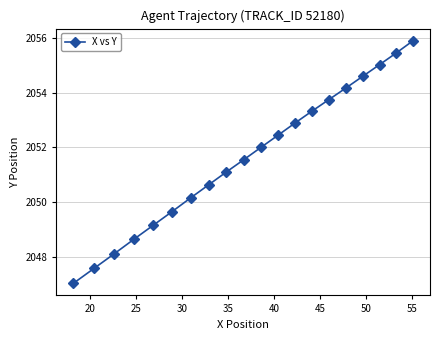

What is the value of the 13th point from the left?

2052.9